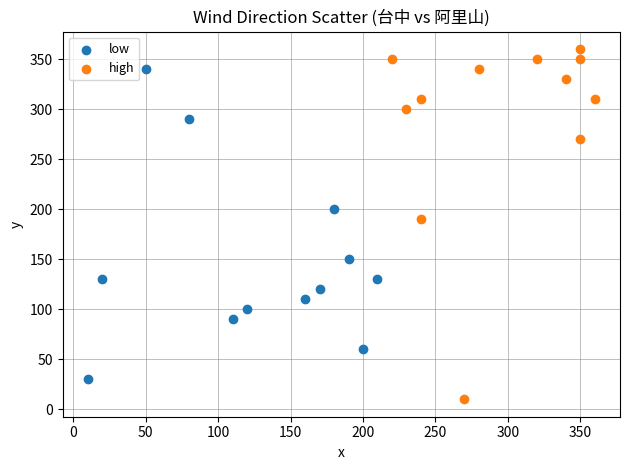

What are all the series names shown in the legend?

low, high